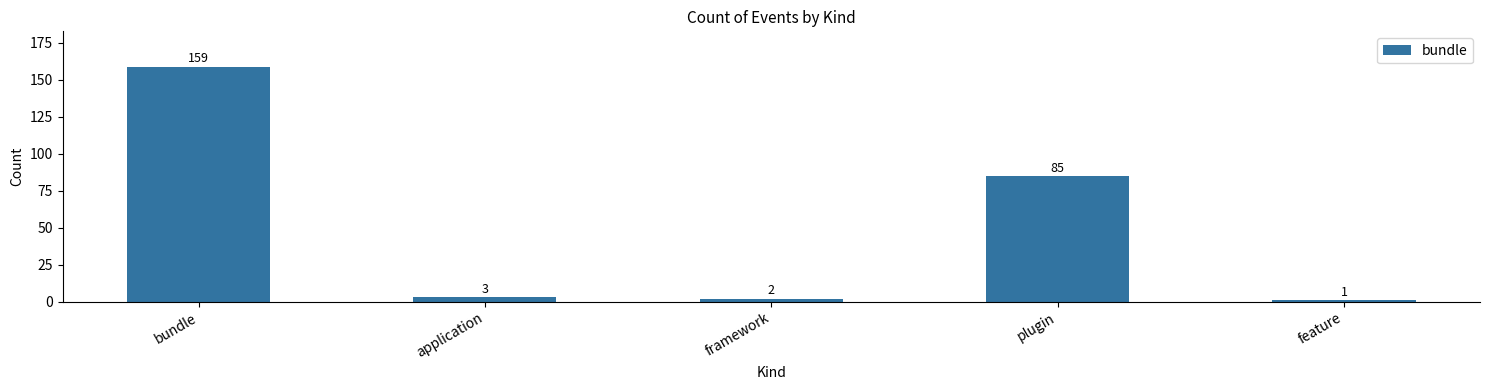

Reading left to right, transcribe all the data shown in this chart.

159	3	2	85	1